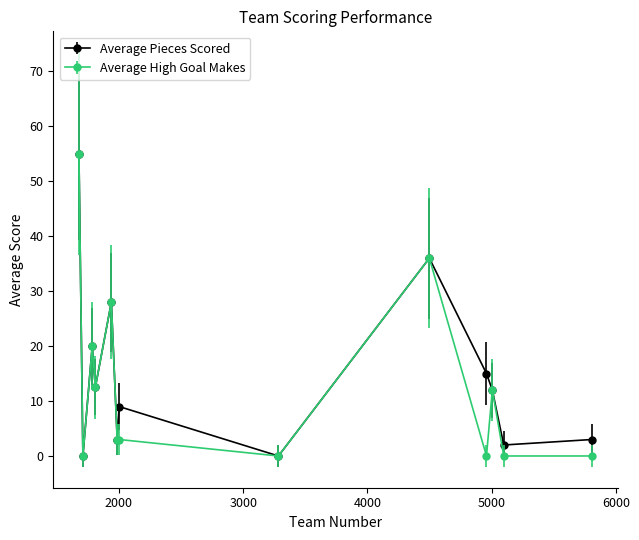

True or false: Average High Goal Makes has more than 0 points higher than both neighbors.

True